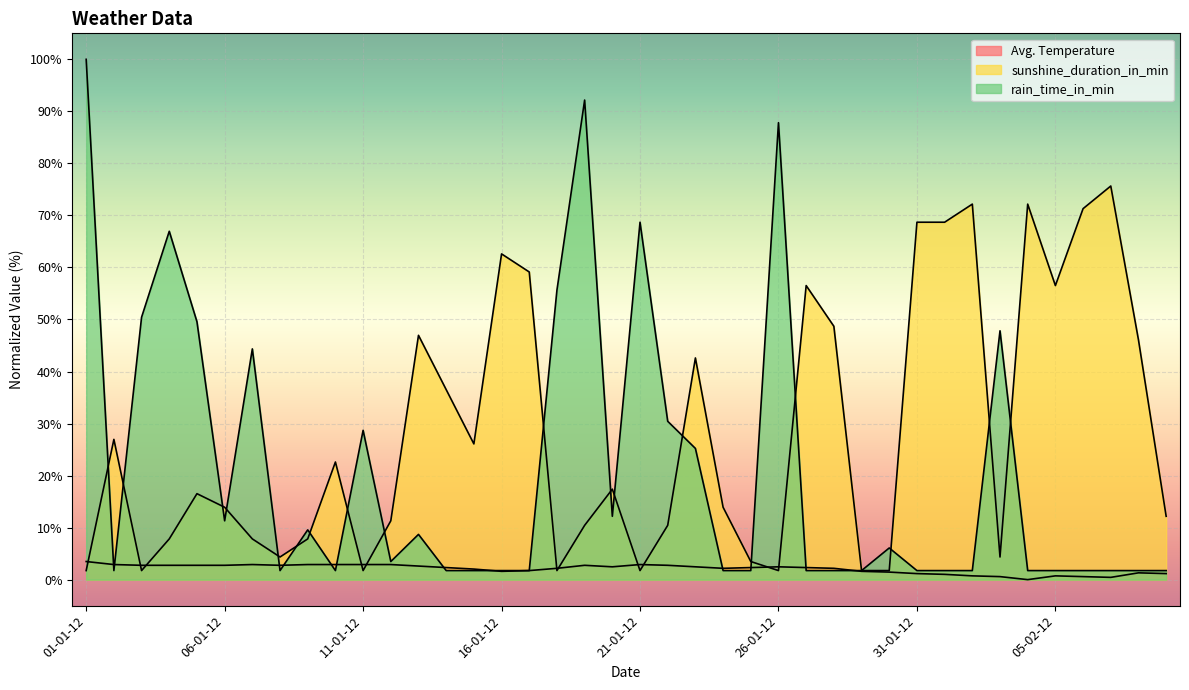

What is the difference between the second highest and minimum values in the Avg. Temperature series?

2.9